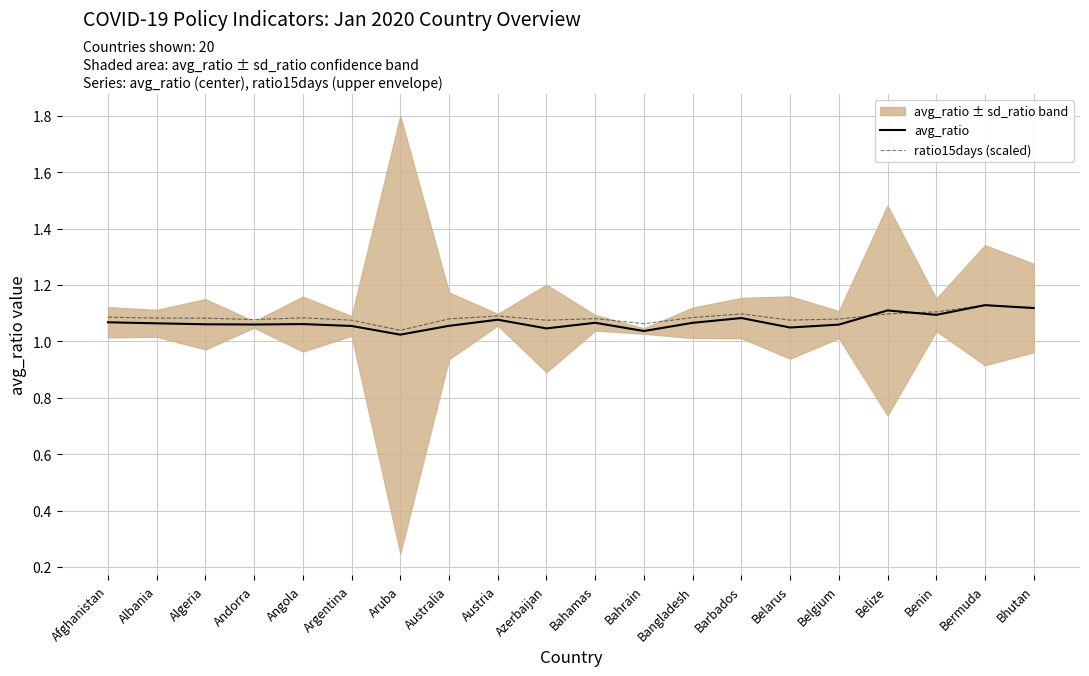

What is the label of the 8th point from the left?

Australia